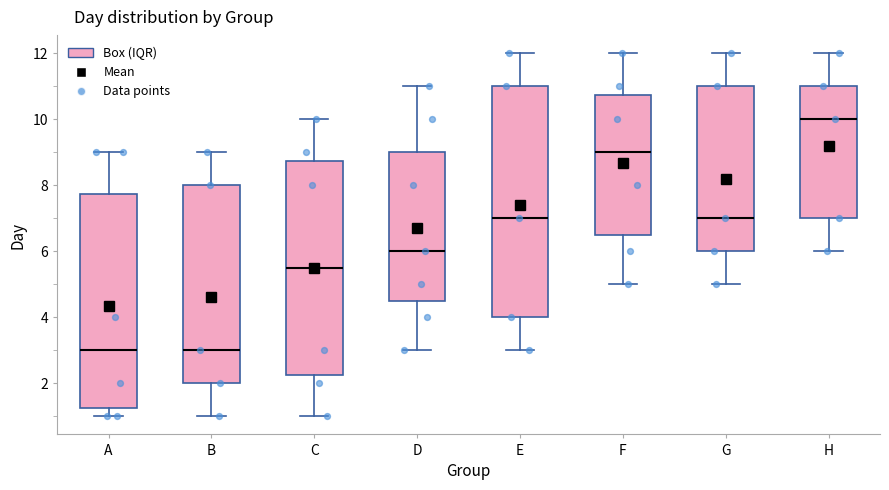

Reading left to right, transcribe this box plot: for each box, give where its median line is, the range the box spans, and where its two whiskers end, as read against the y-axis. The values are not printed on the chart, so give them approximately, as read against the axis.

A: median 3.0, box 1.2 to 7.8, whiskers 1.0 to 9.0
B: median 3.0, box 2.0 to 8.0, whiskers 1.0 to 9.0
C: median 5.6, box 2.2 to 8.8, whiskers 1.0 to 10.0
D: median 6.0, box 4.6 to 9.0, whiskers 3.0 to 11.0
E: median 7.0, box 4.0 to 11.0, whiskers 3.0 to 12.0
F: median 9.0, box 6.6 to 10.8, whiskers 5.0 to 12.0
G: median 7.0, box 6.0 to 11.0, whiskers 5.0 to 12.0
H: median 10.0, box 7.0 to 11.0, whiskers 6.0 to 12.0